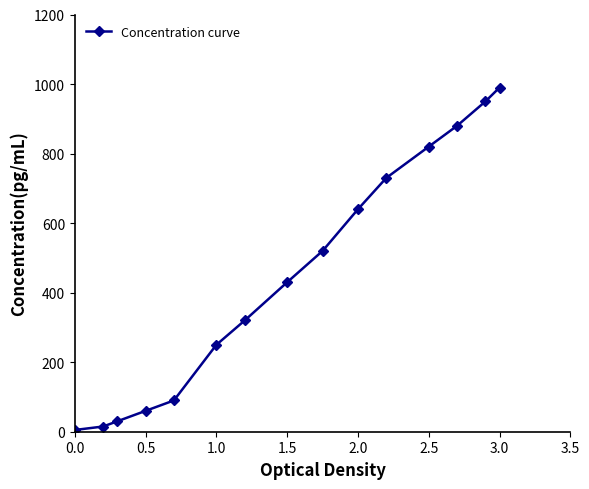

What is the greatest value displayed?

990